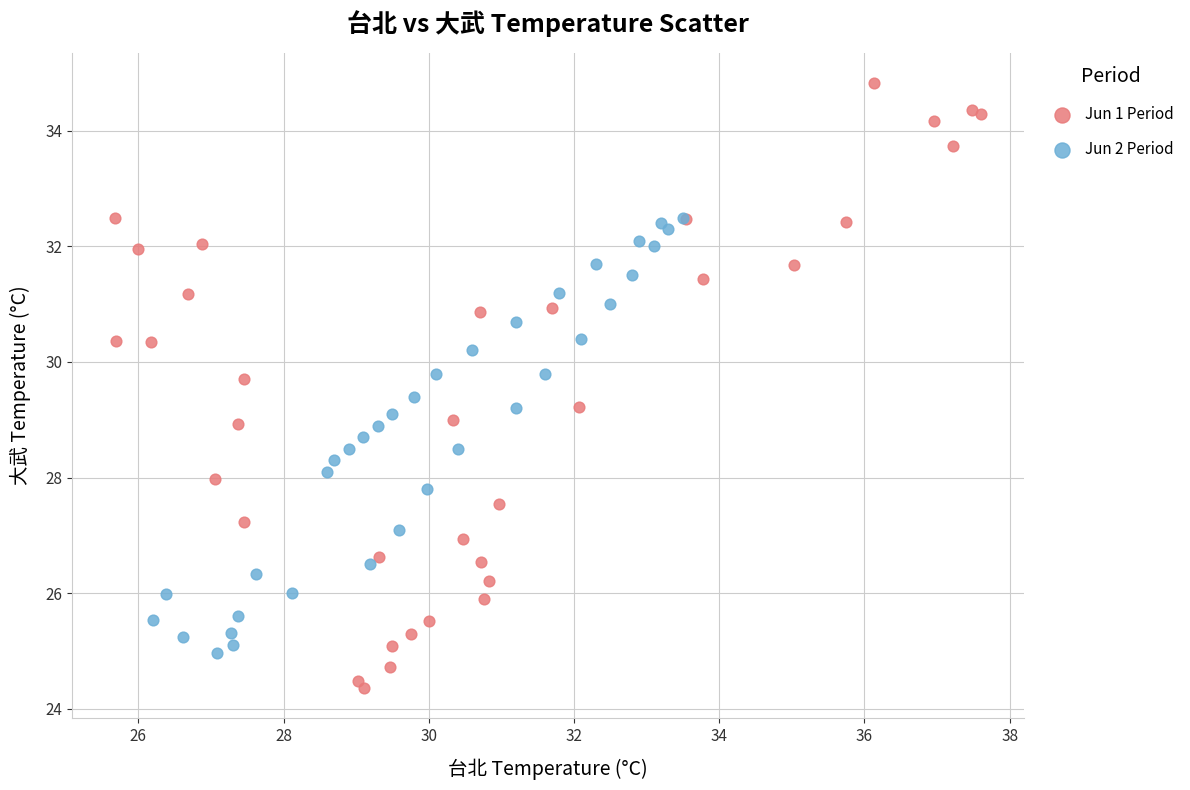

Which series reaches the minimum Y coordinate?

Jun 1 Period